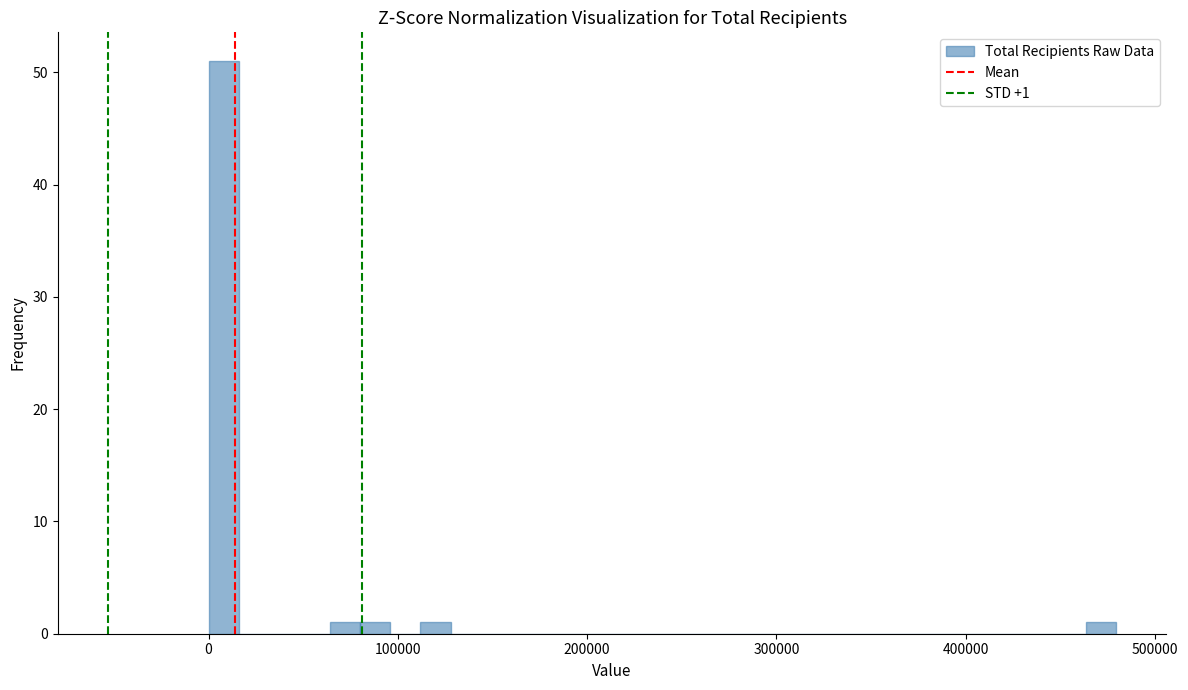

Read against the x-axis, roughly where is the centre of the tallest bar?

10000